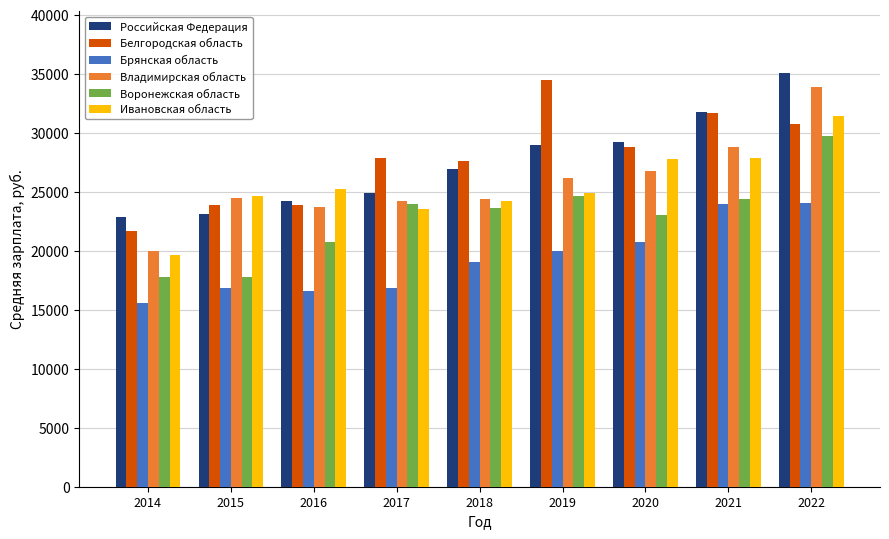

Which series has the largest range (max minus min)?

Владимирская область